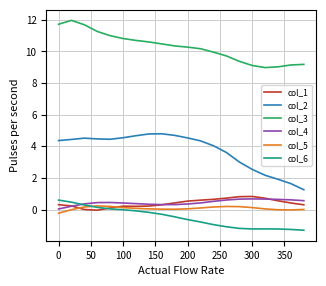

At how many categories does at least one series exceed 6?

20